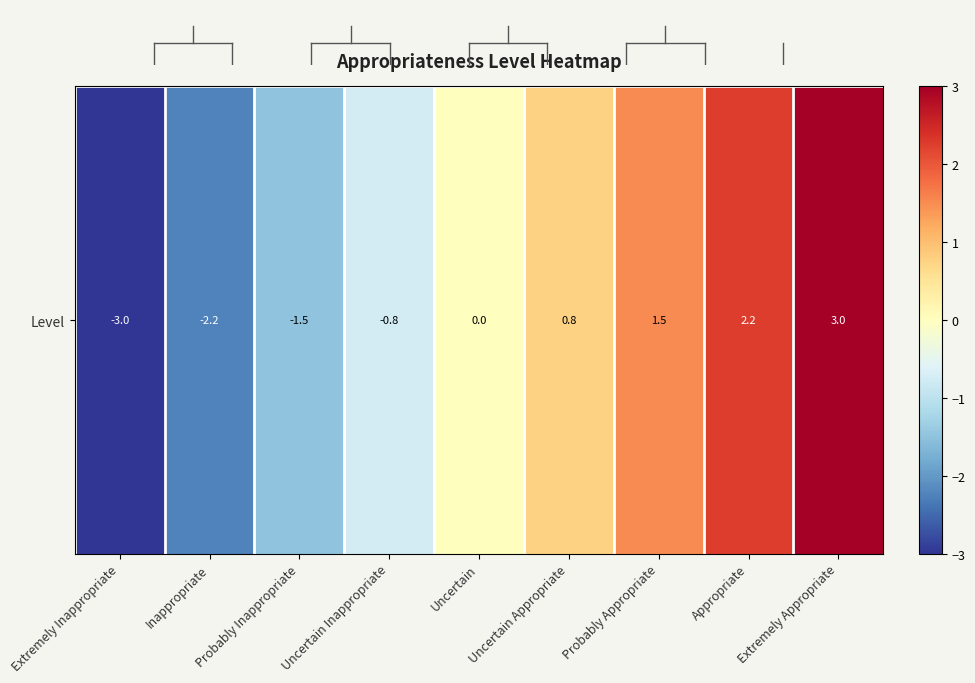

Which category has the highest value across all series?

Extremely Appropriate